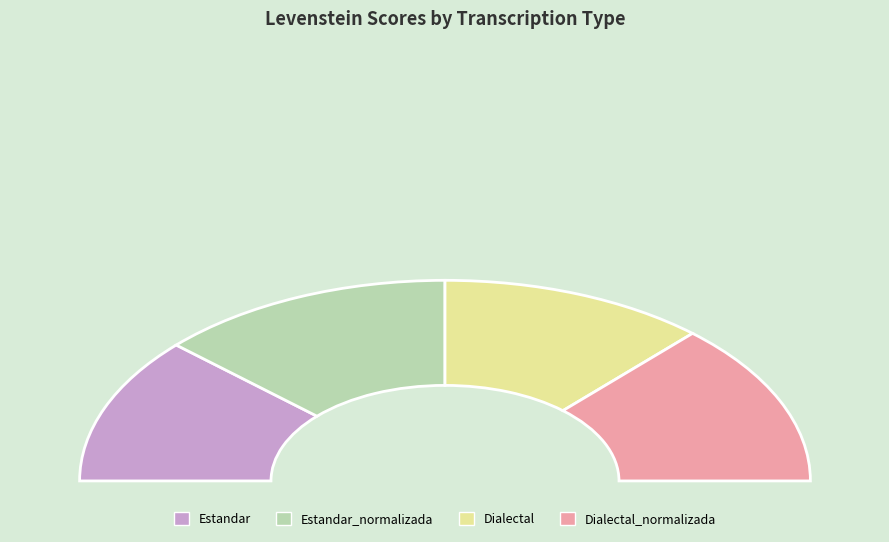

Rank the categories by value from lowest to highest.

Estandar, Dialectal, Estandar_normalizada, Dialectal_normalizada